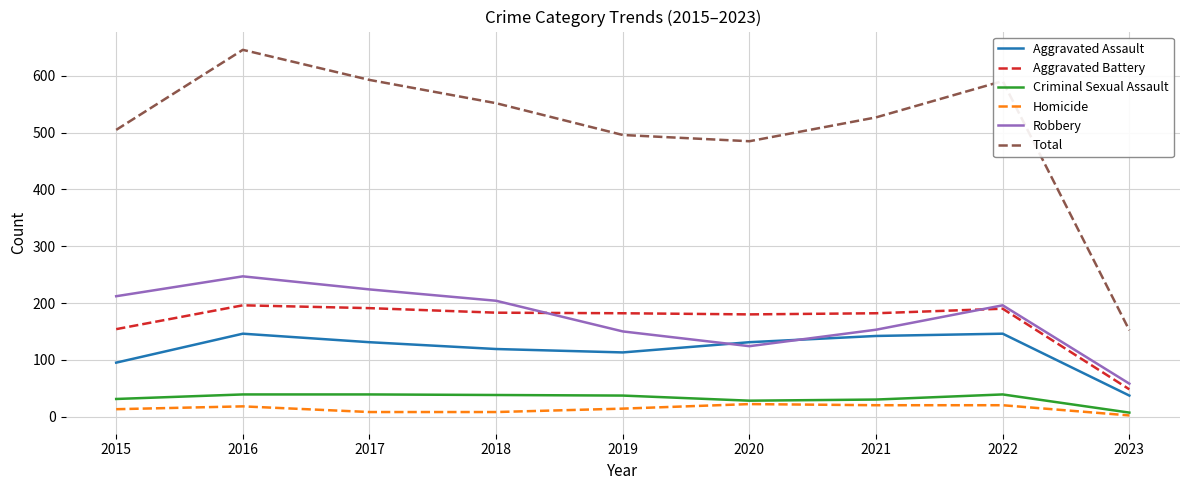

How many series are shown in this chart?

6